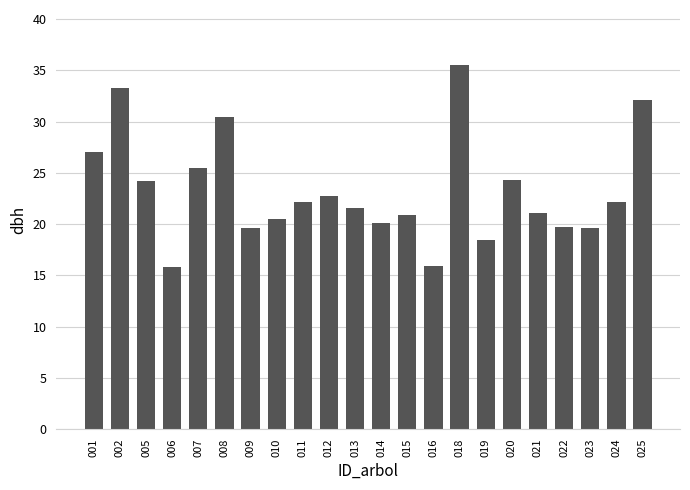

What is the greatest value displayed?

35.6